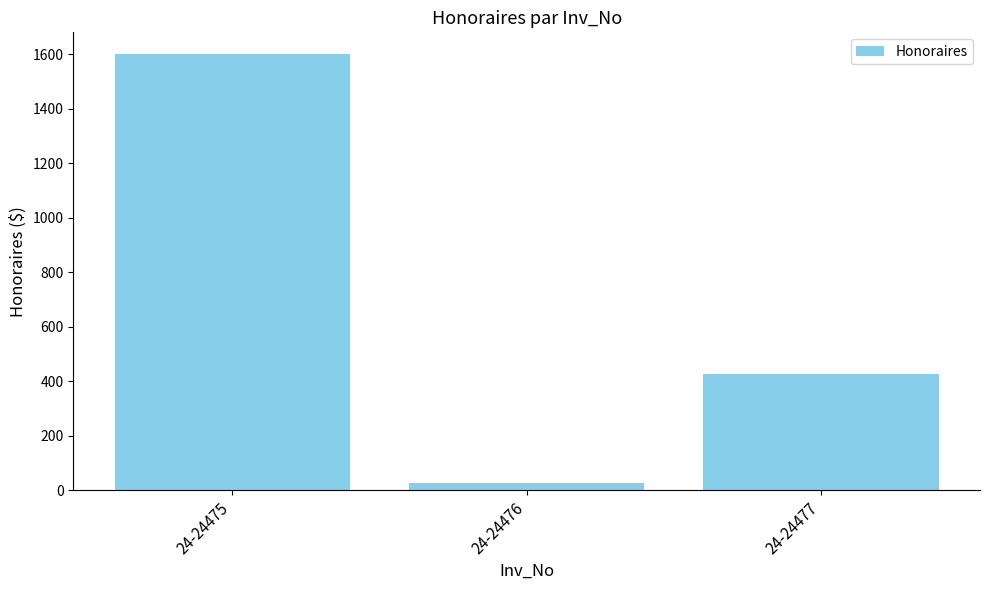

What is the sum of all values?

2050